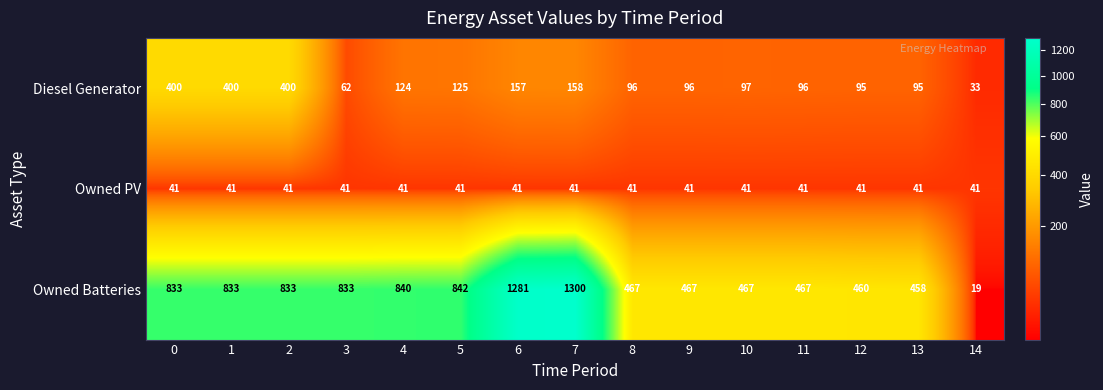

At how many categories does at least one series exceed 947?

2